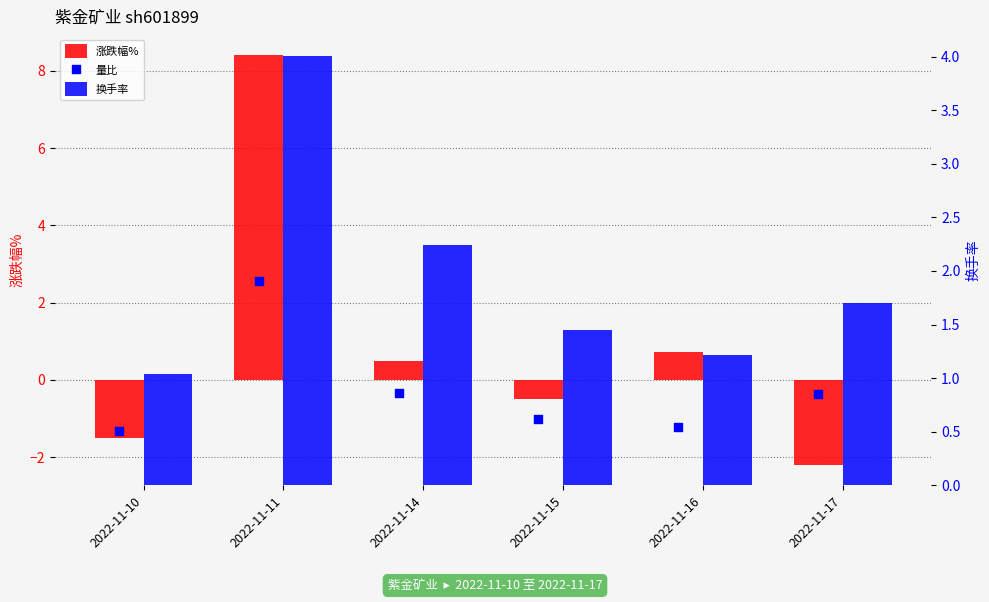

Which series reaches the maximum Y coordinate?

涨跌幅%